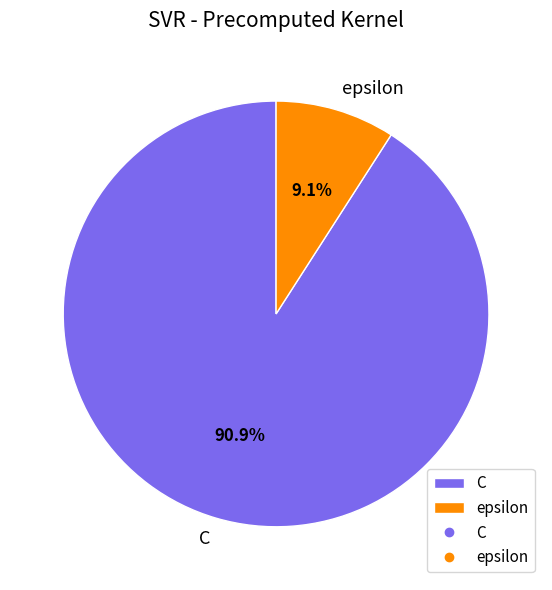

To the nearest percent, what is the difference between the C and epsilon slice percentages?

82%